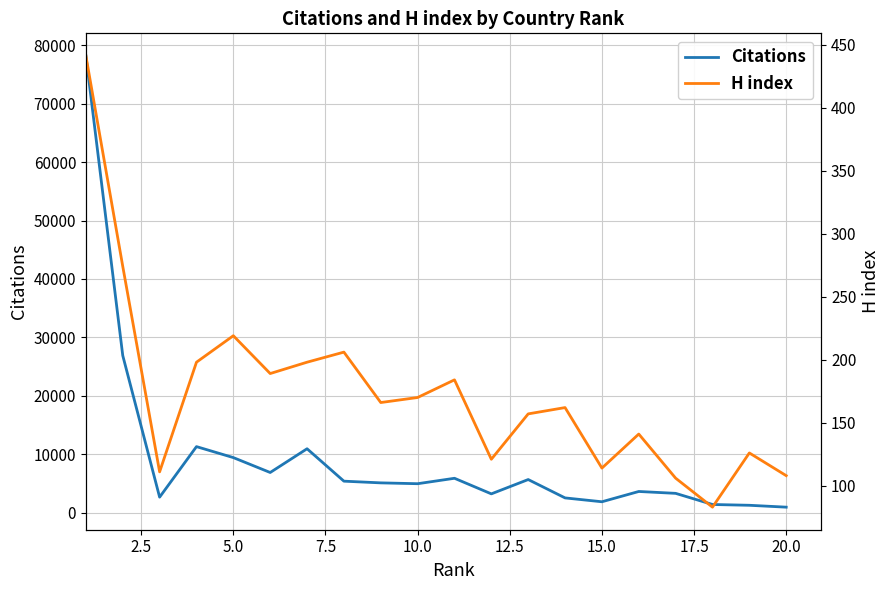

Is it true that Citations equals 2090 at 16?

False